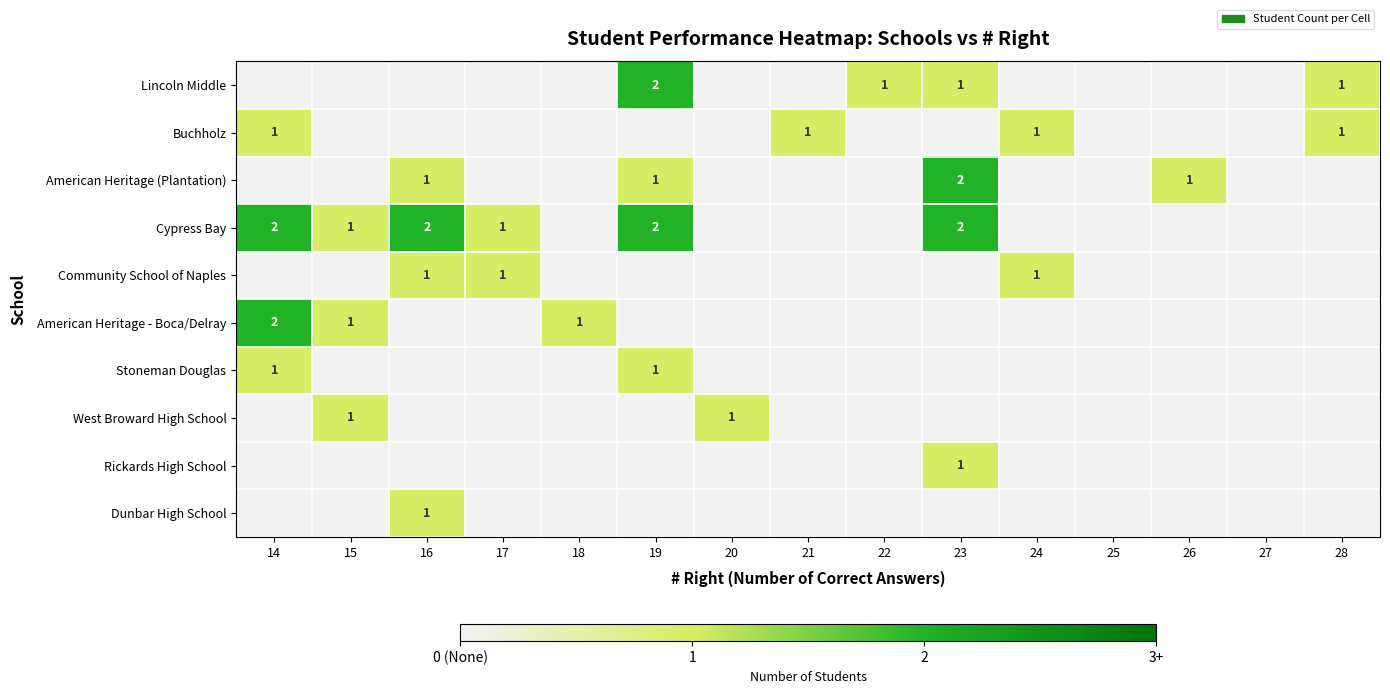

True or false: American Heritage (Plantation) has a value of 0 at 16.

False